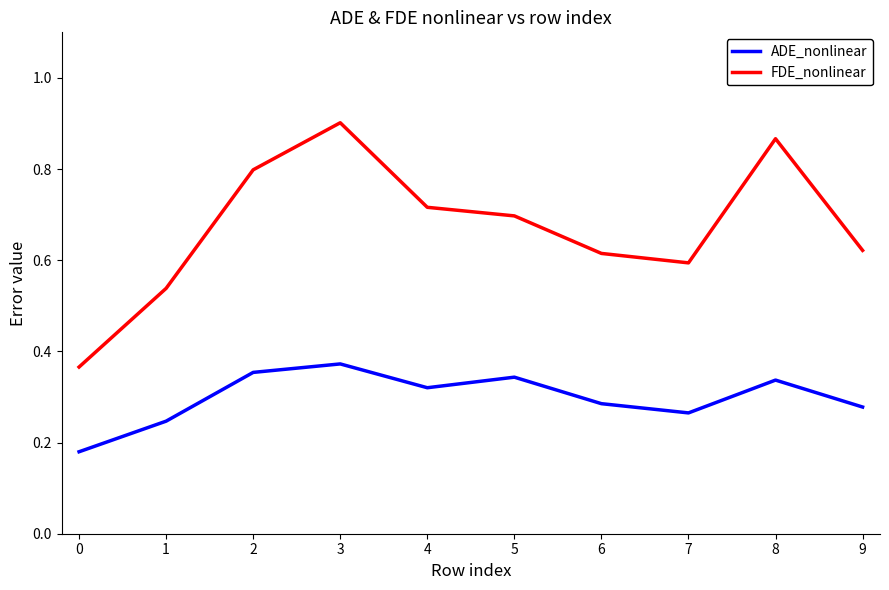

The FDE_nonlinear series shows 0.8 at 2. True or false?

True